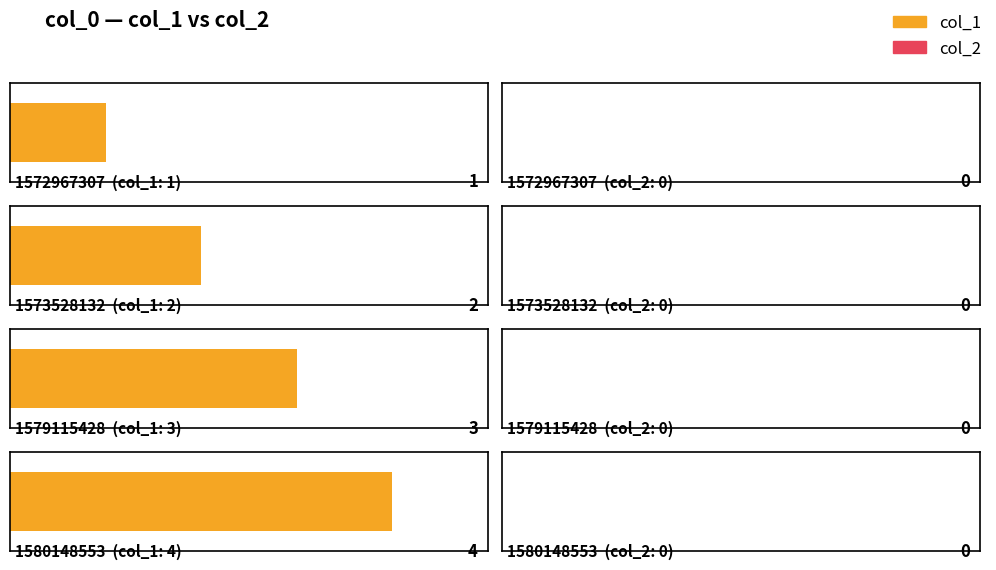

What are all the series names shown in the legend?

col_1, col_2